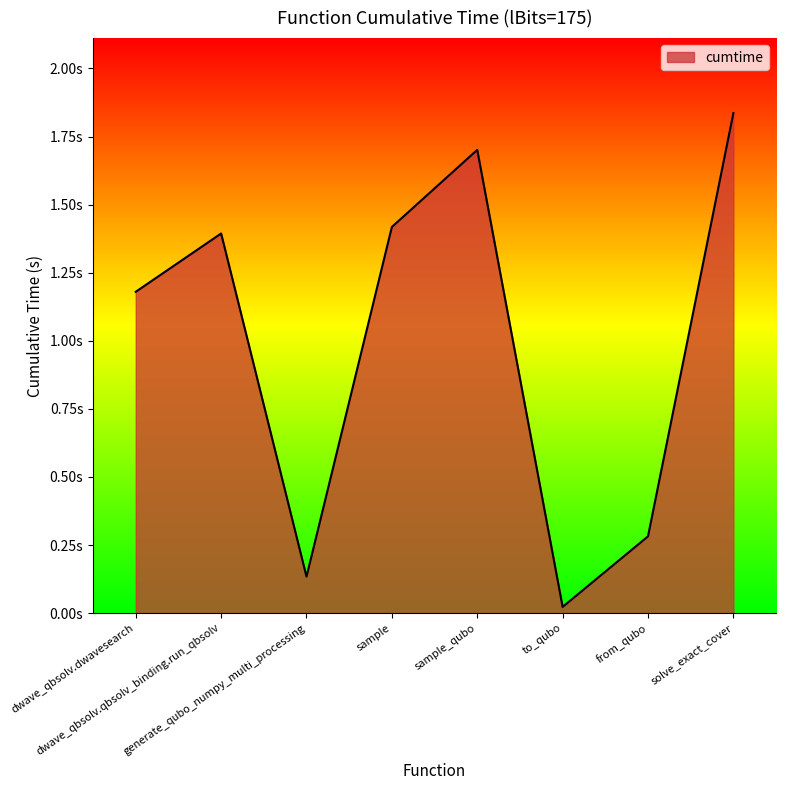

At which category does the data reach its first local peak?

dwave_qbsolv.qbsolv_binding.run_qbsolv